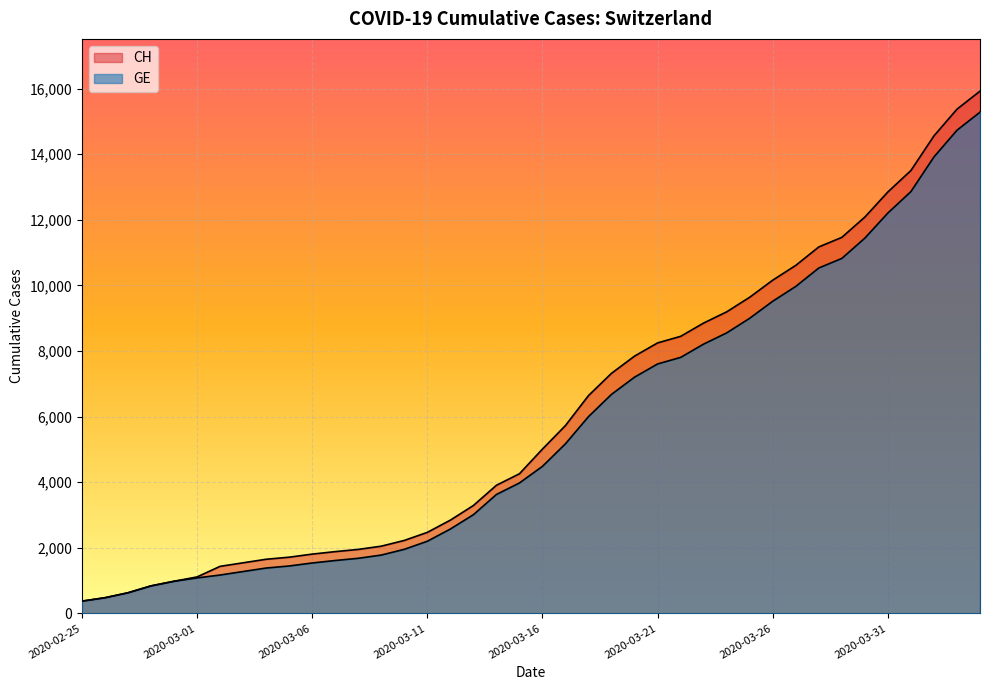

What is the label of the 8th point from the right?

2020-03-28